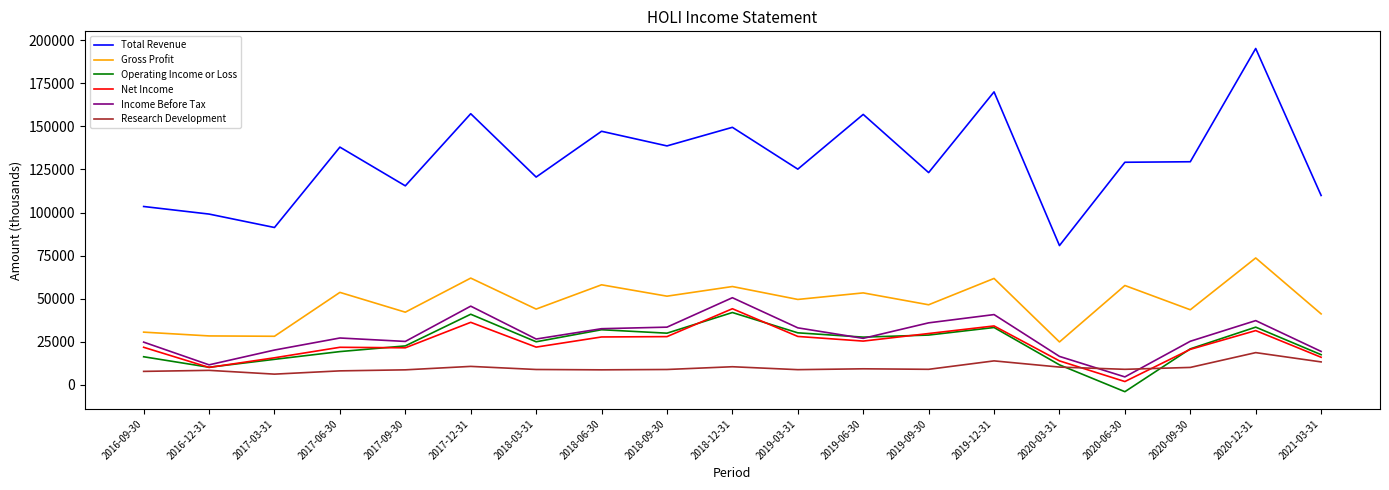

At how many categories does at least one series exceed 177557?

1